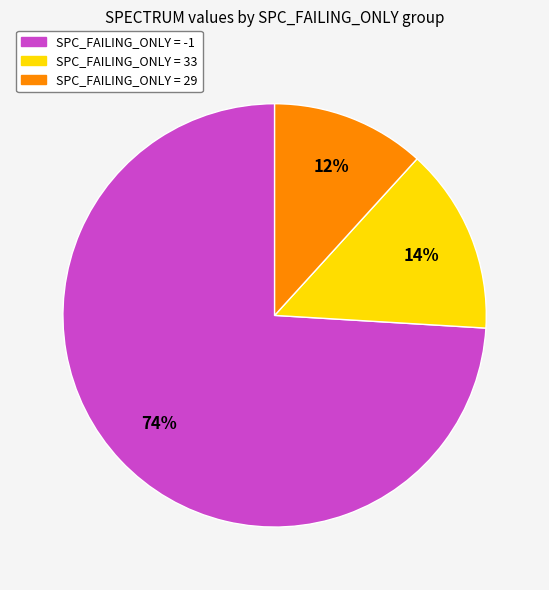

Is there any slice that represents more than half of the pie?

Yes